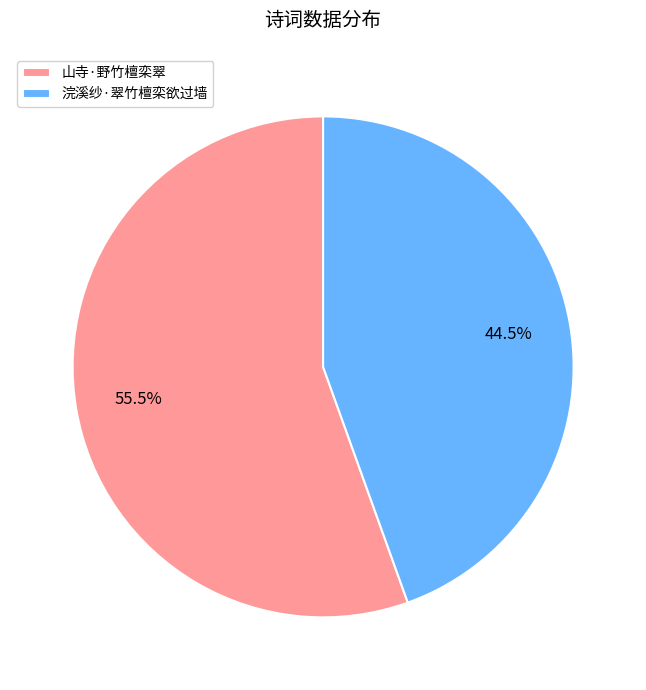

Do 浣溪纱·翠竹檀栾欲过墙 and 山寺·野竹檀栾翠 together represent more than half of the pie?

Yes